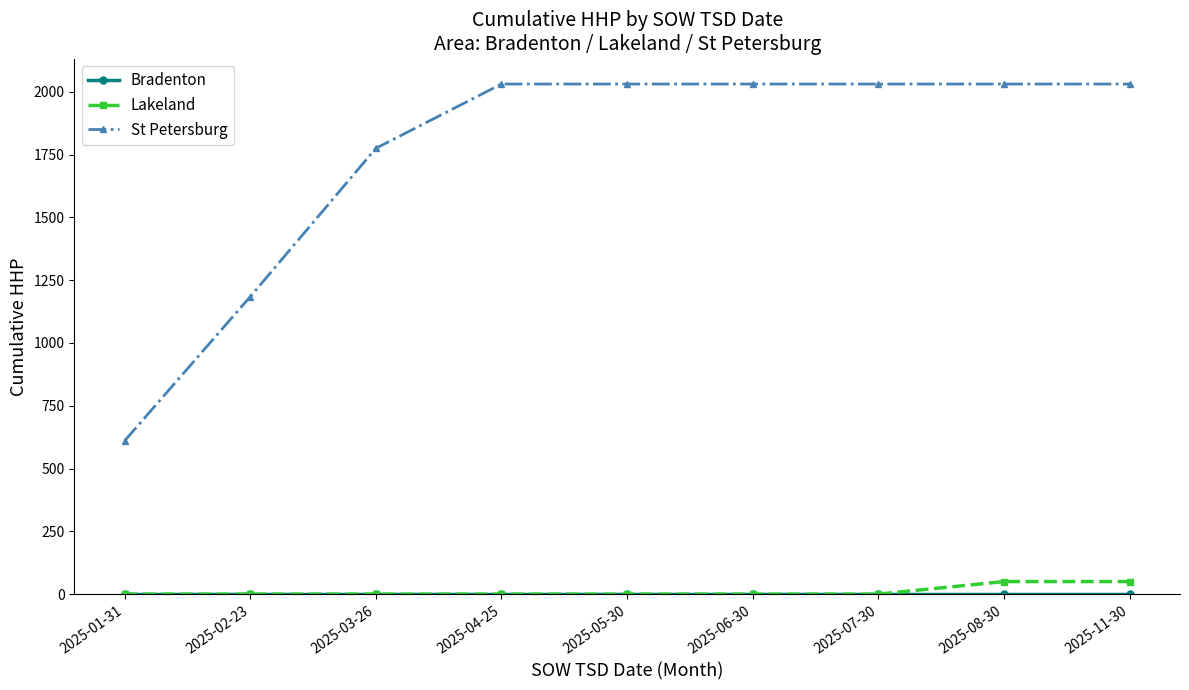

What is the average value of the Lakeland series?

11